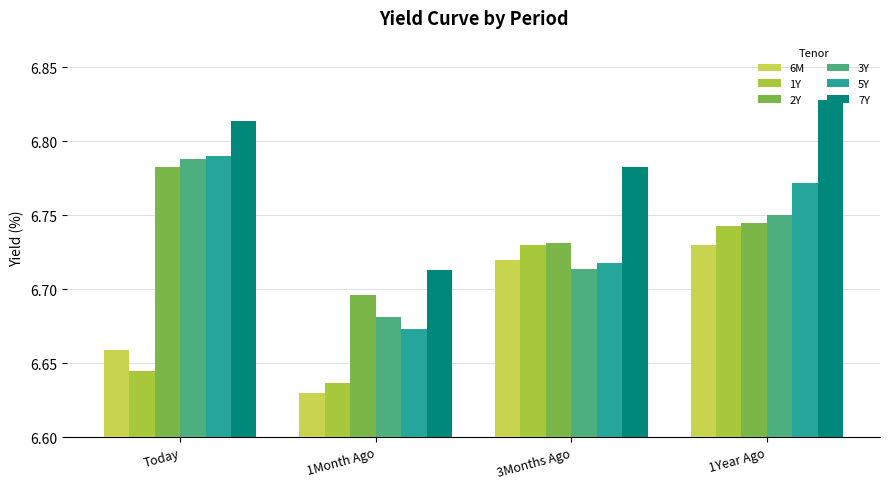

The 3Y series shows 4.7 at Today. True or false?

False